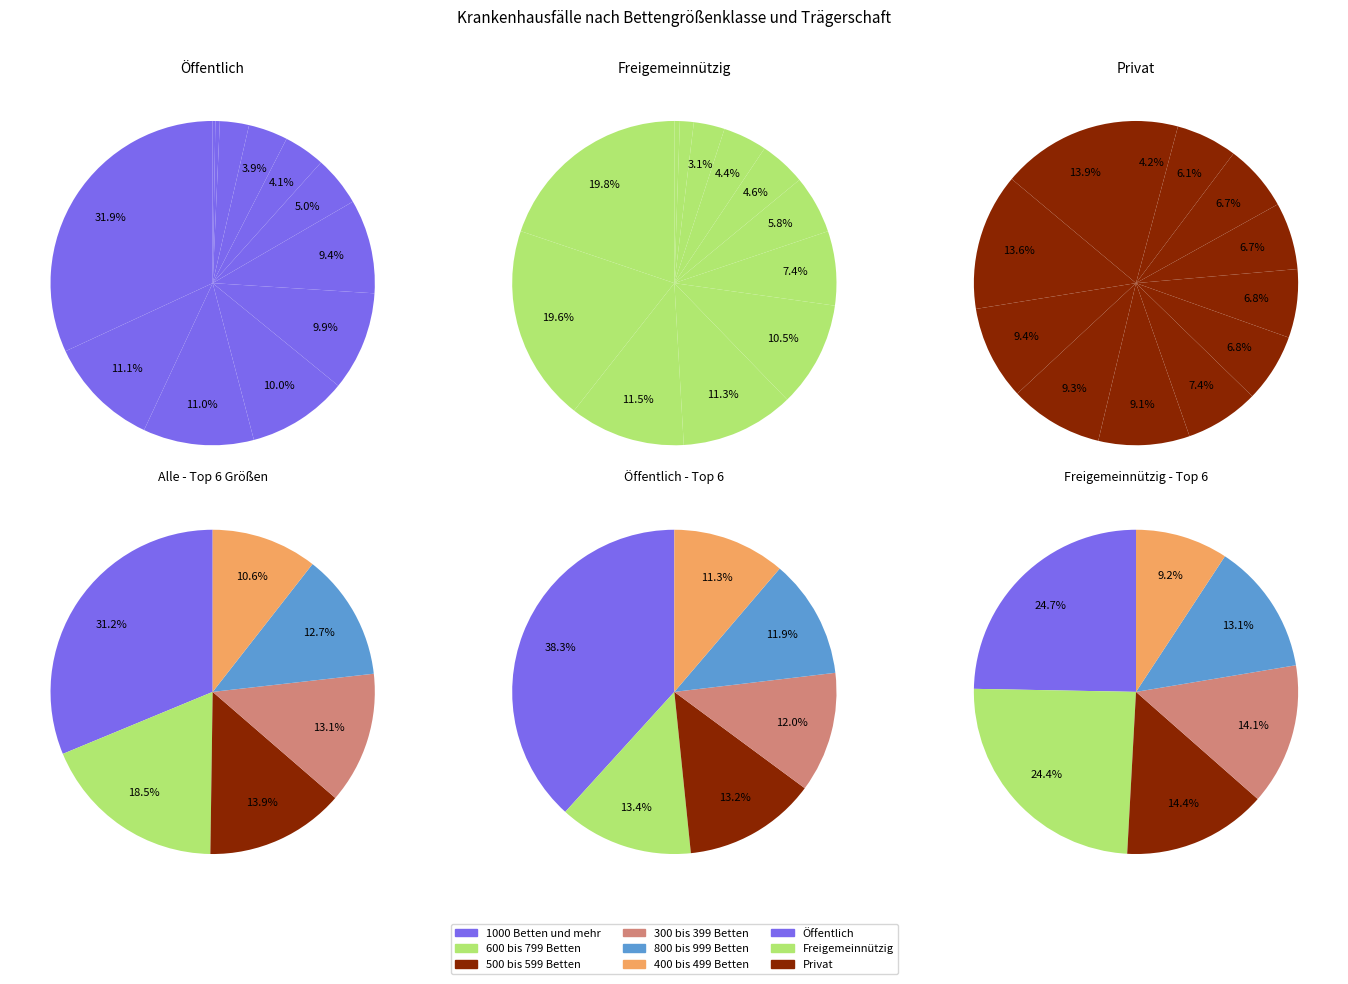

Combined, do 800 bis 999 Betten and 1000 Betten und mehr account for over 50%?

No